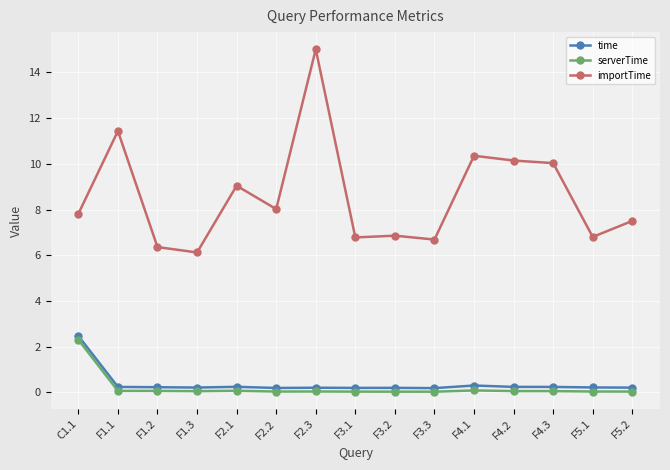

At which label does serverTime reach its peak?

C1.1